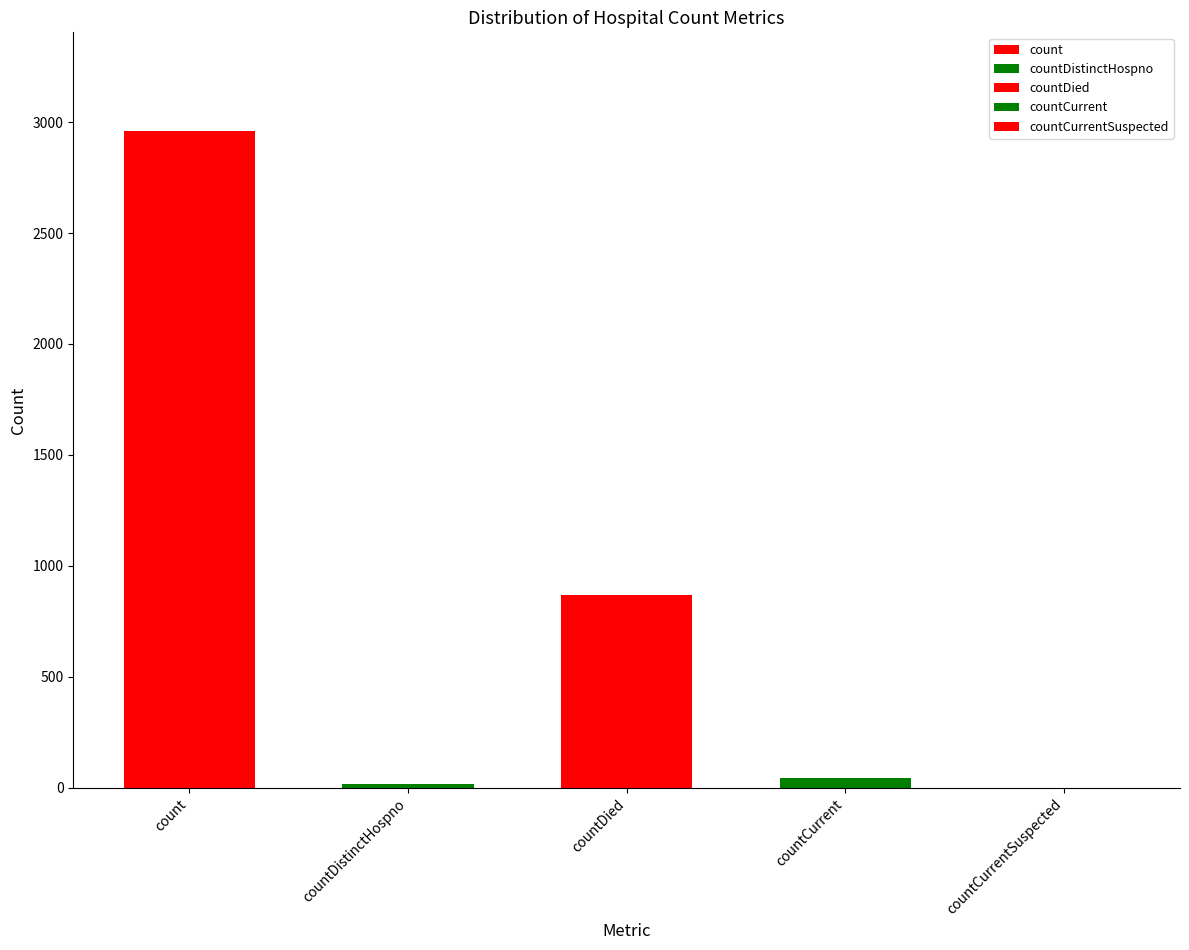

What is the change in value from countCurrent to countCurrentSuspected?

-45